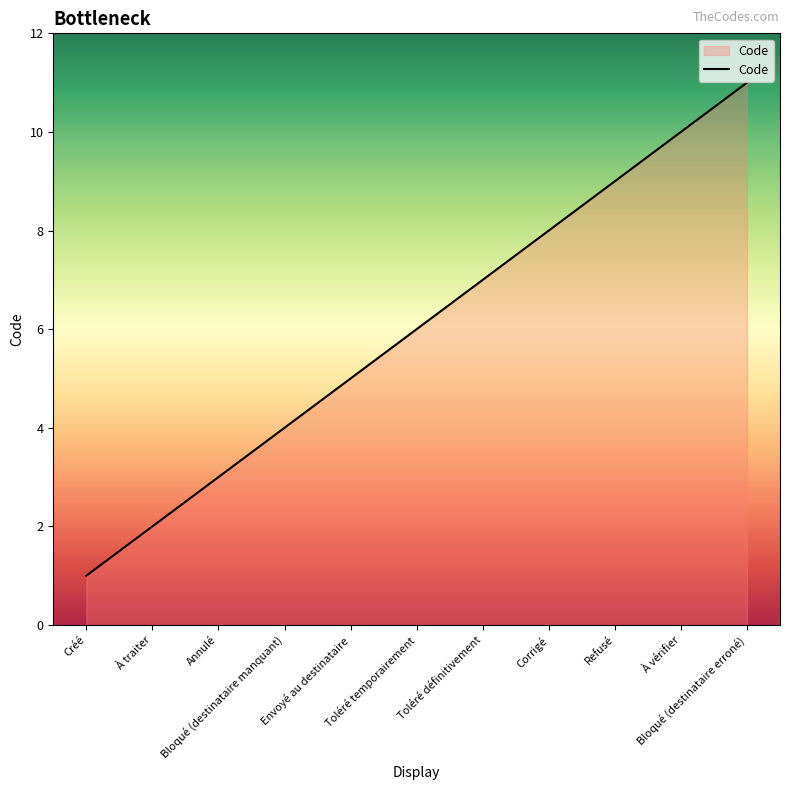

Is it true that the value at Envoyé au destinataire is 3?

False